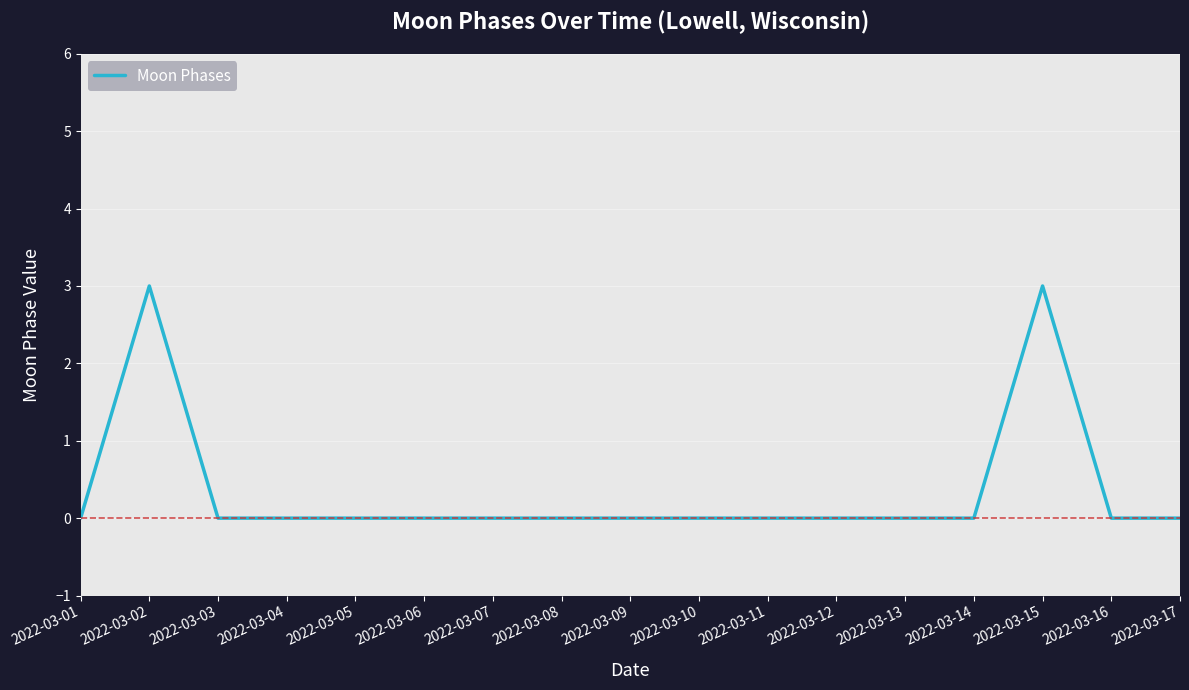

Reading left to right, transcribe all the data shown in this chart.

0	3	0	0	0	0	0	0	0	0	0	0	0	0	3	0	0